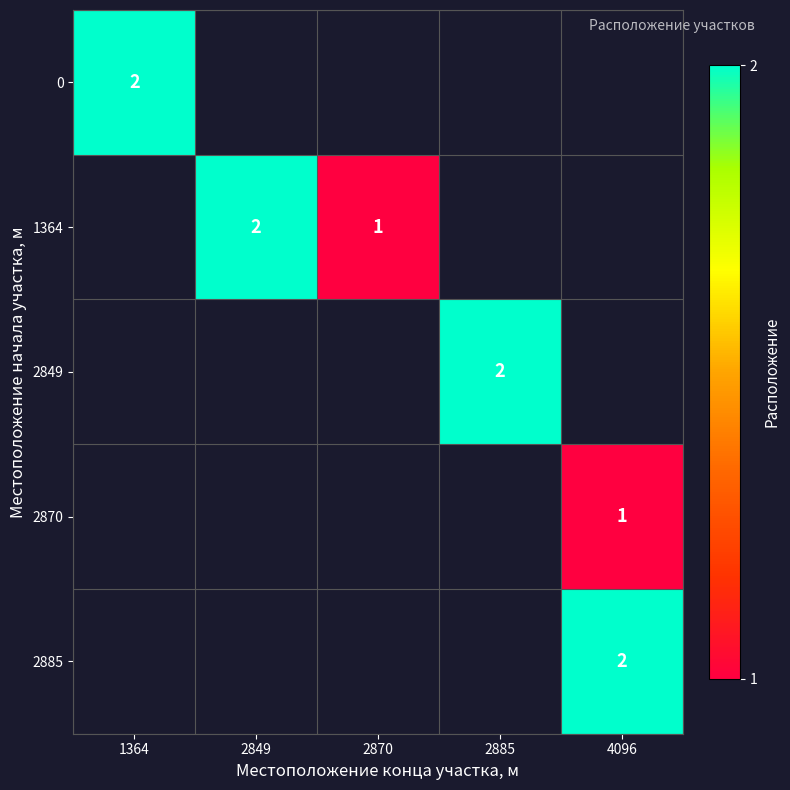

At which label does row_0 reach its peak?

1364